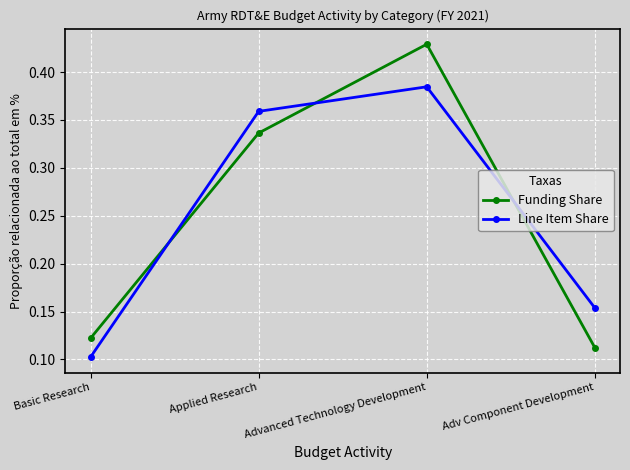

Count the Funding Share values in the range 0 to 1.

4